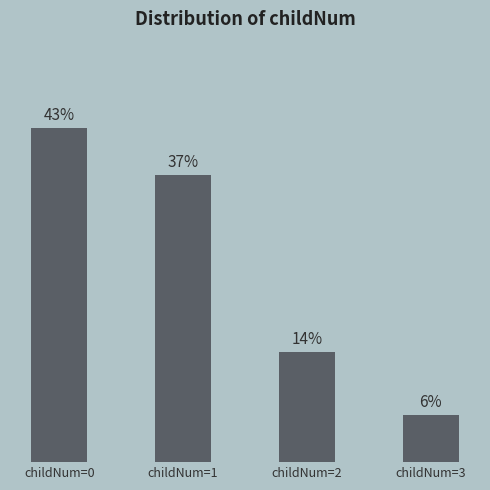

Between childNum=1 and childNum=2, which is larger?

childNum=1